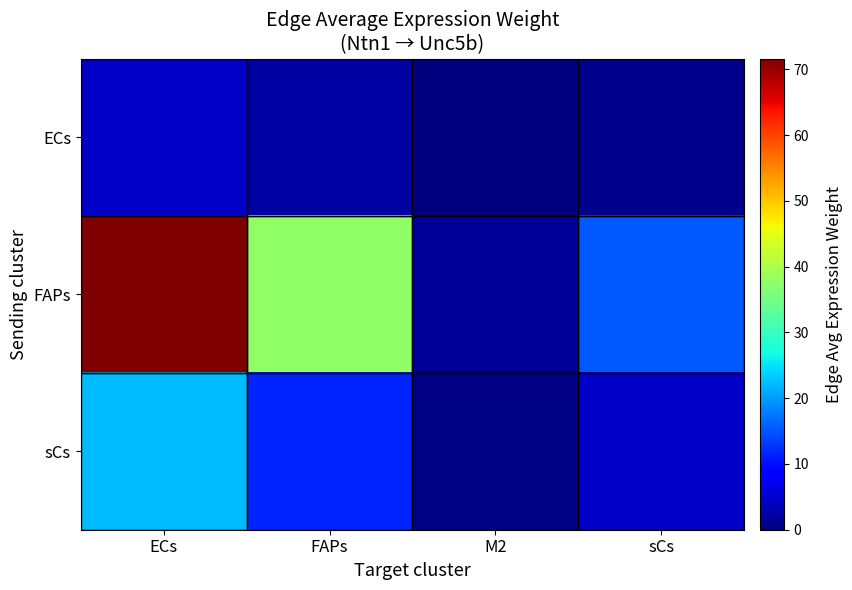

Which has a higher value, sCs or ECs?

ECs